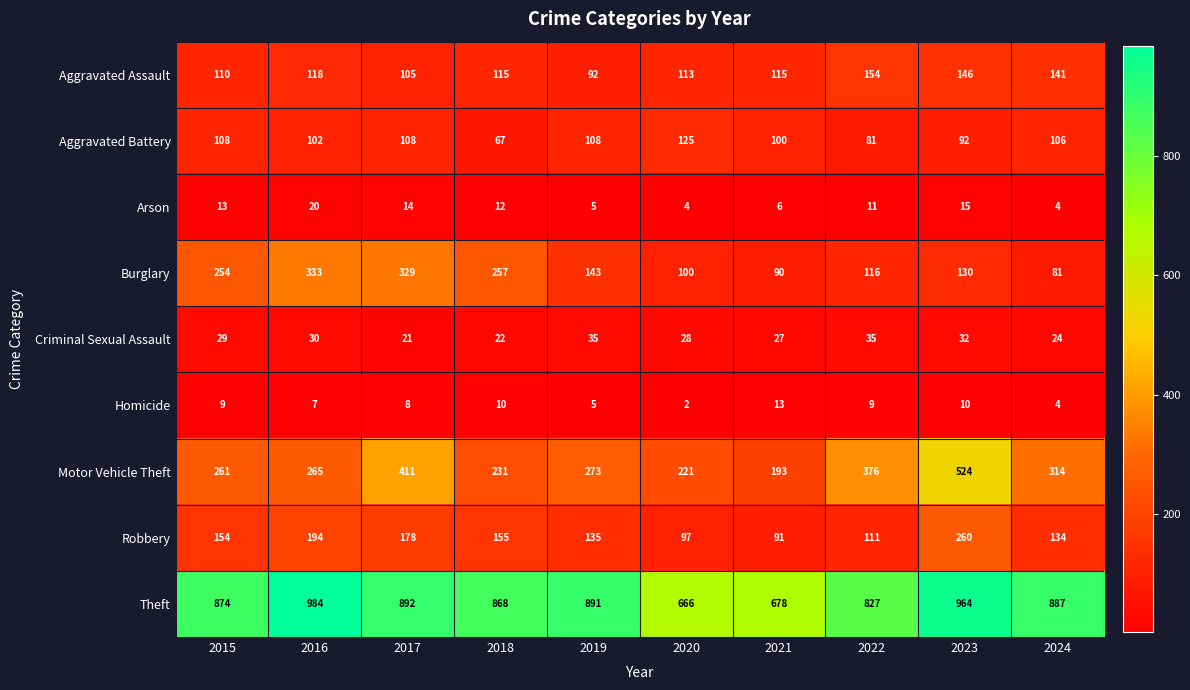

What is the greatest value displayed?

984